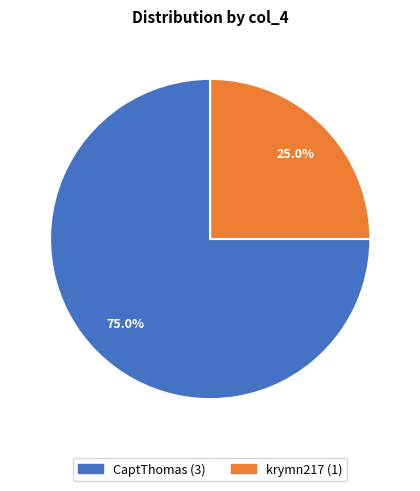

Rank the categories by value from lowest to highest.

krymn217, CaptThomas